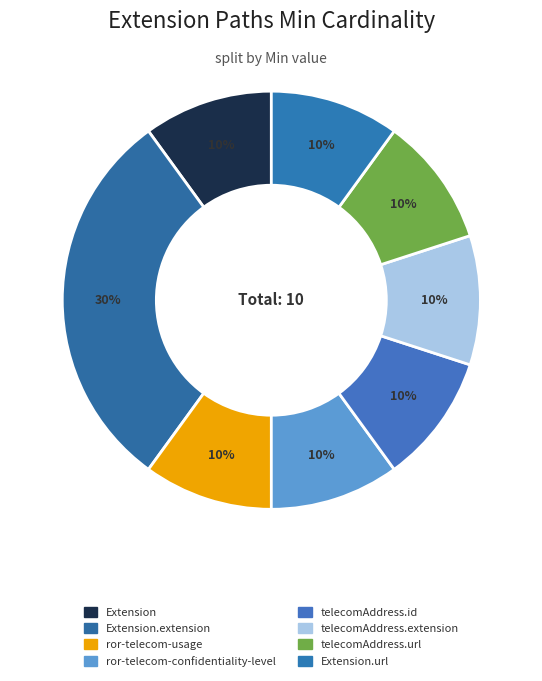

How many segments does this pie chart have?

8